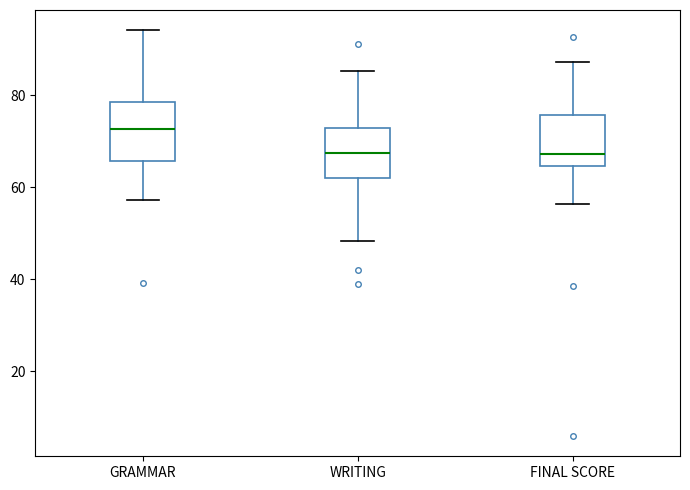

Reading left to right, read every box against the y-axis: the position of its median line, the range the box covers, and the ends of its whiskers. The values are not printed on the chart, so give them approximately, as read against the axis.

GRAMMAR: median 72, box 66 to 78, whiskers 58 to 94
WRITING: median 68, box 62 to 72, whiskers 48 to 86
FINAL SCORE: median 68, box 64 to 76, whiskers 56 to 88